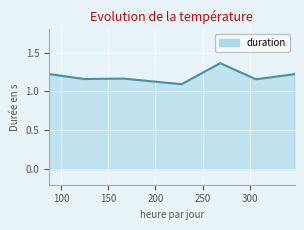

Count the values in the range 1 to 2.

7